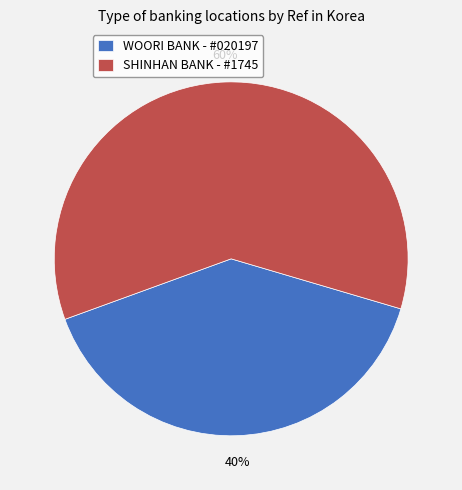

Which category has the biggest portion of the pie?

SHINHAN BANK - #1745